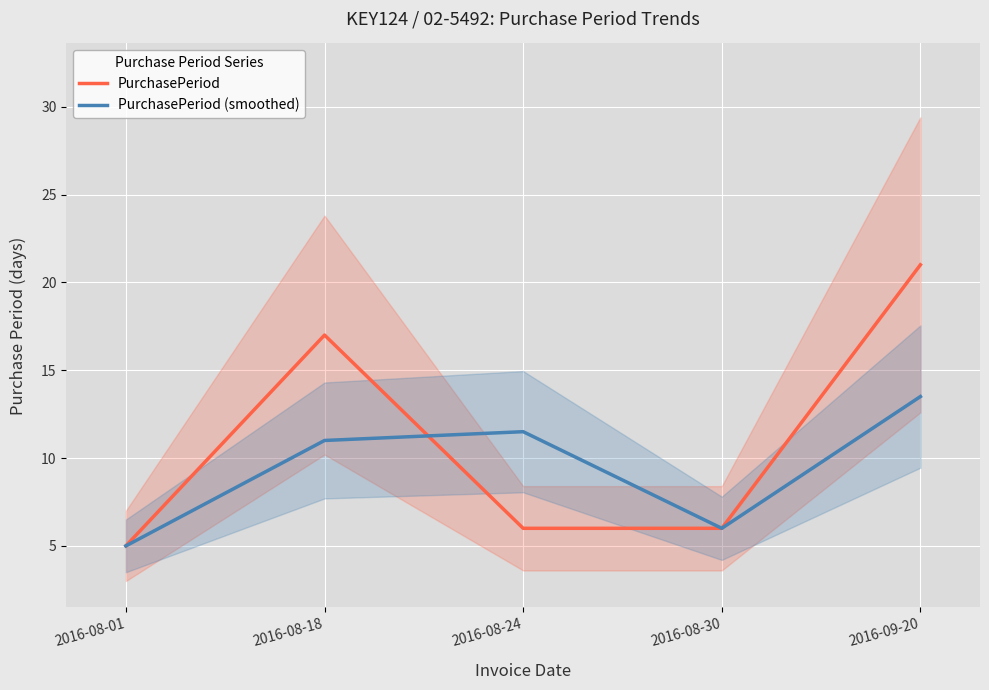

True or false: PurchasePeriod has a value of 17.0 at 2016-08-18.

True